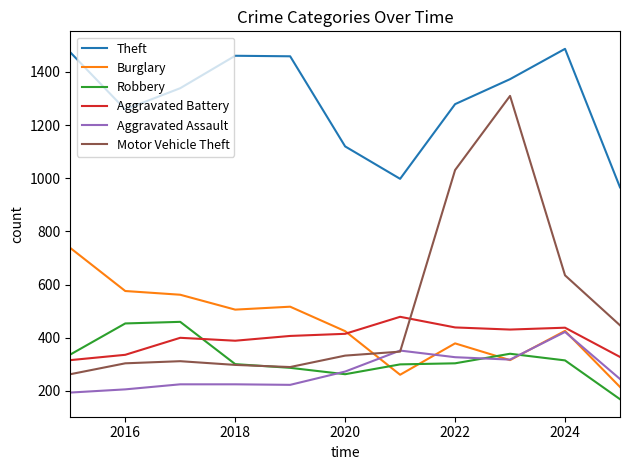

In Motor Vehicle Theft, how many points are lower than both neighbors (excluding endpoints)?

1